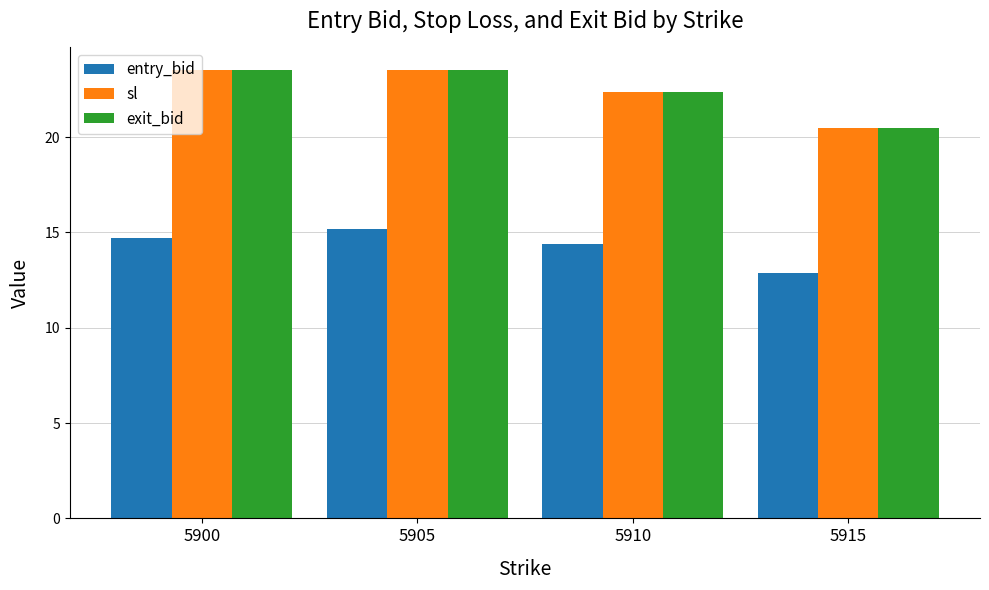

Reading left to right, transcribe all the data shown in this chart.

entry_bid: 14.7	15.2	14.4	12.9
sl: 23.5	23.5	22.4	20.5
exit_bid: 23.5	23.5	22.4	20.5